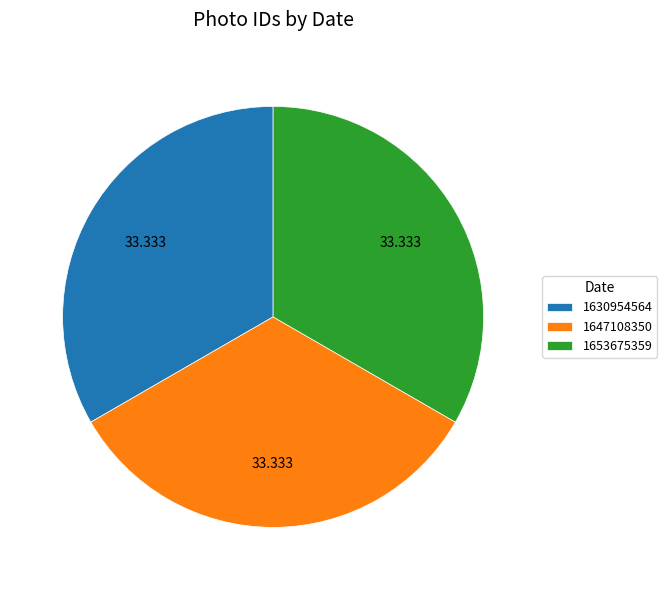

Does 1630954564 account for over 50% of the chart?

No